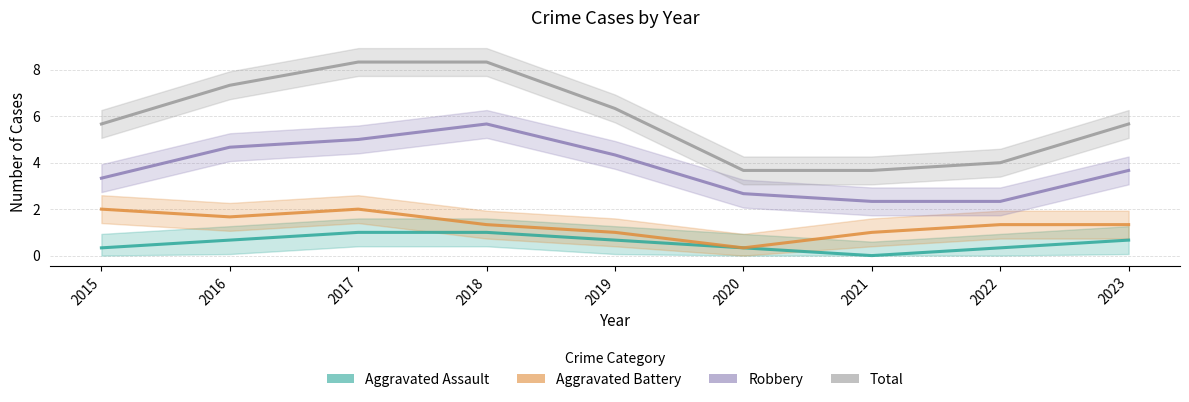

What is the sum of the Total values at 2021 and 2015?

9.3